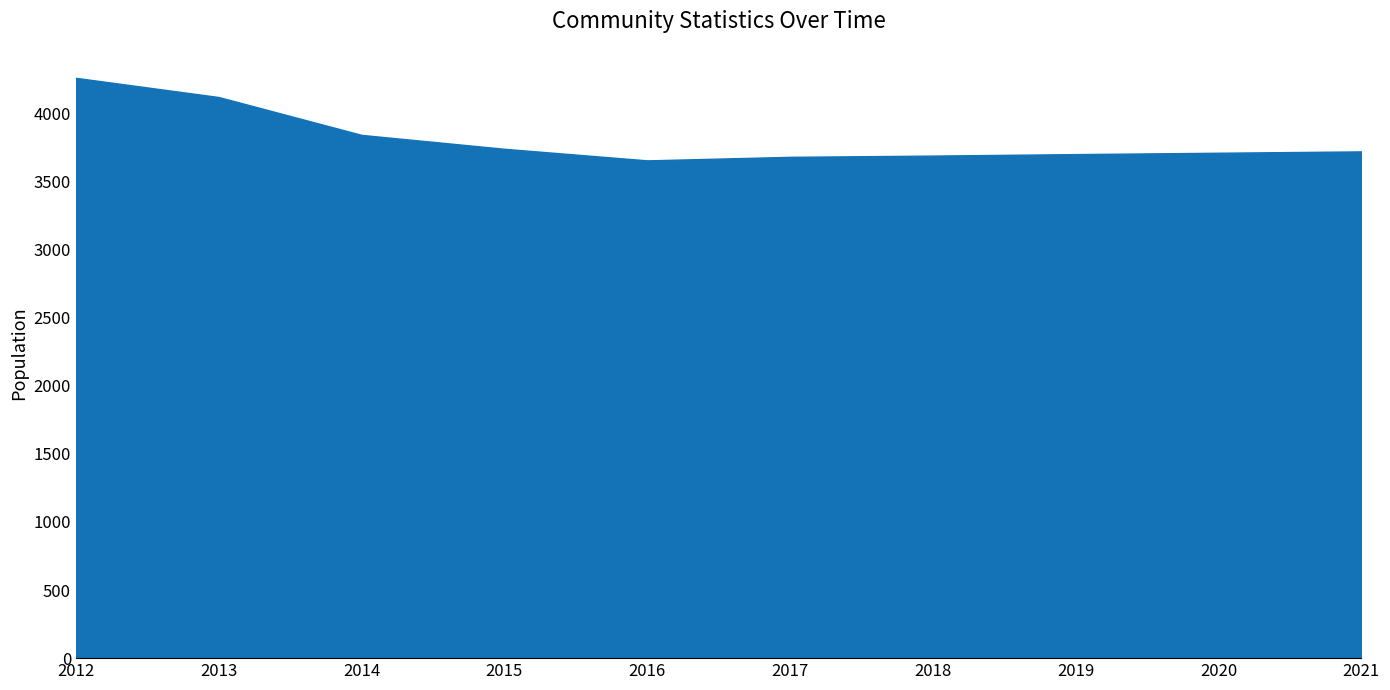

What is the maximum value shown in the chart?

4261